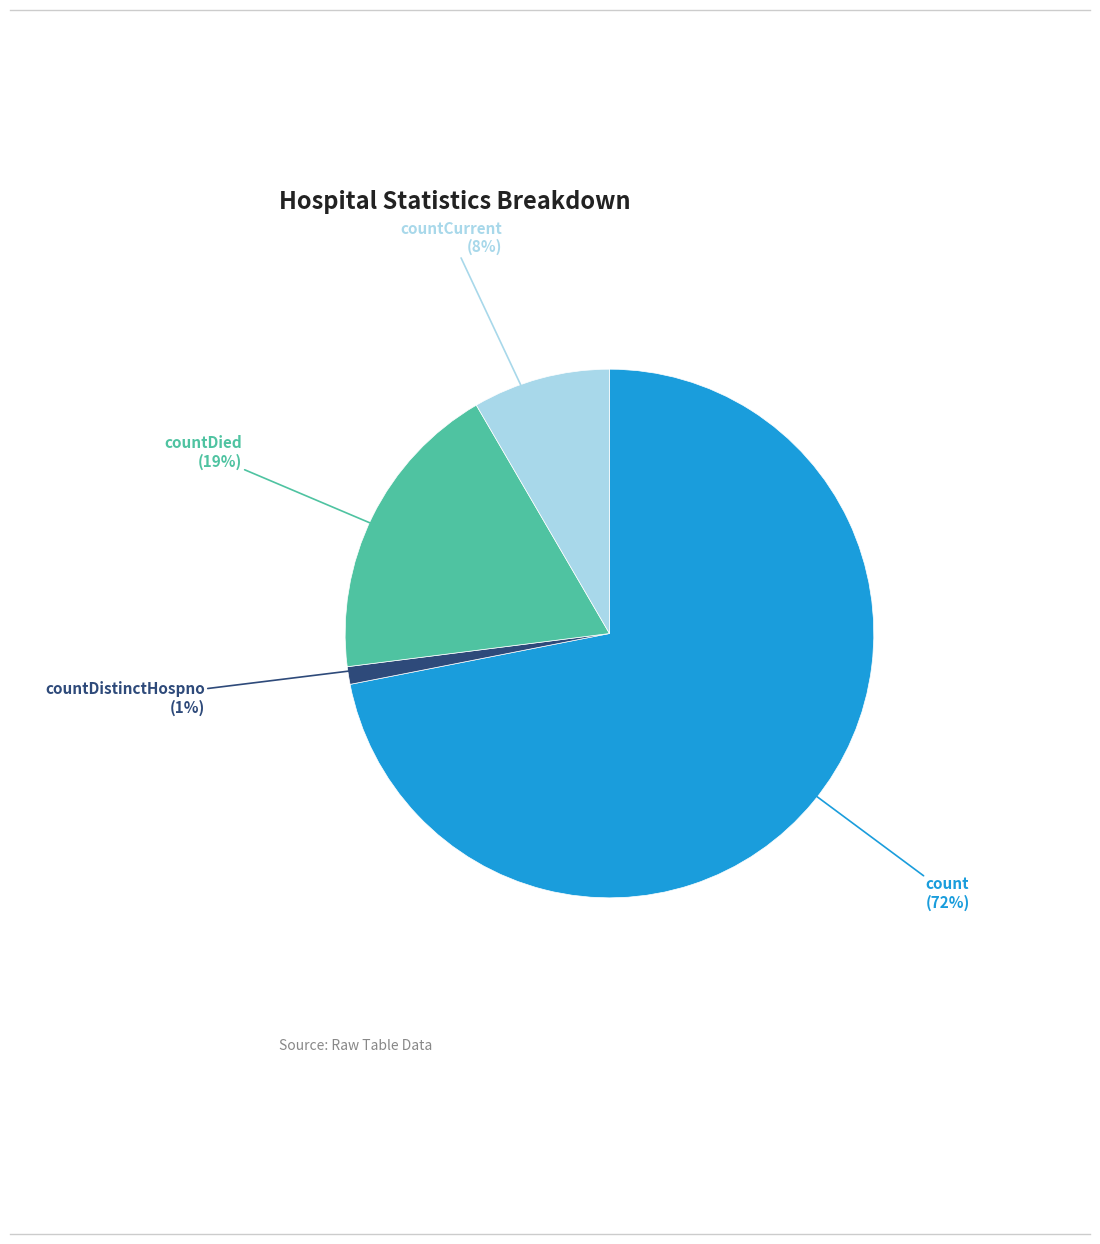

Do countCurrent and countDied together represent more than half of the pie?

No